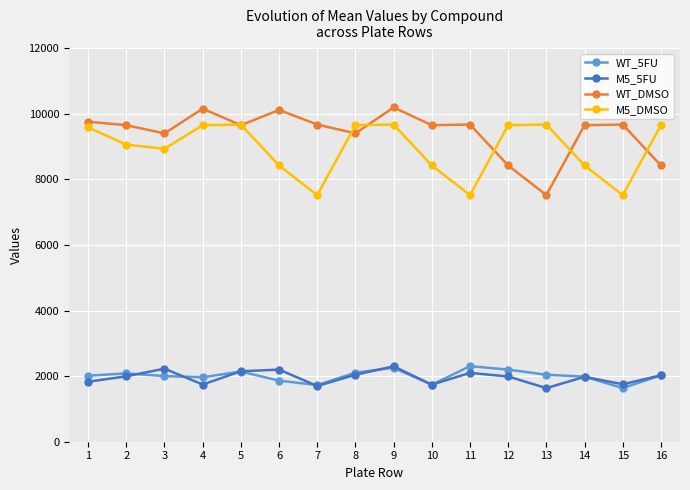

True or false: WT_DMSO and M5_5FU cross at least once.

False